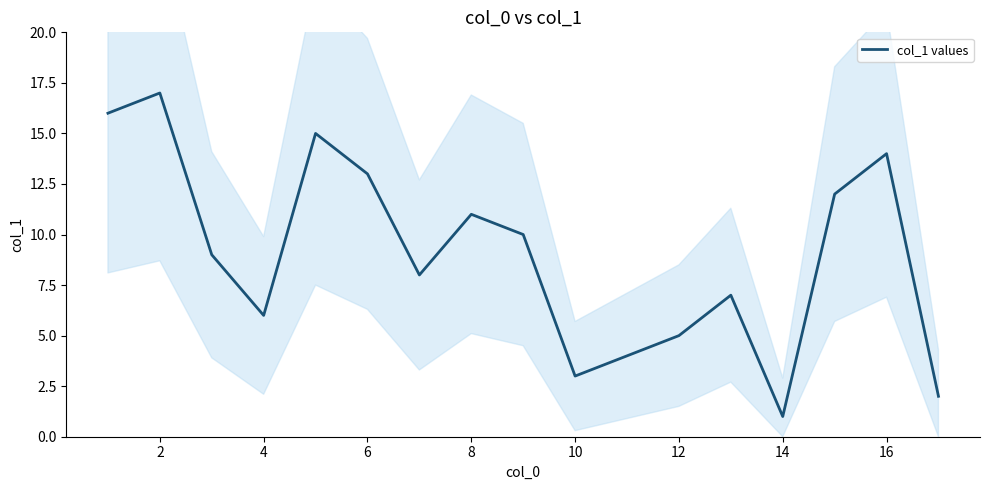

Count the number of data series in this chart.

1